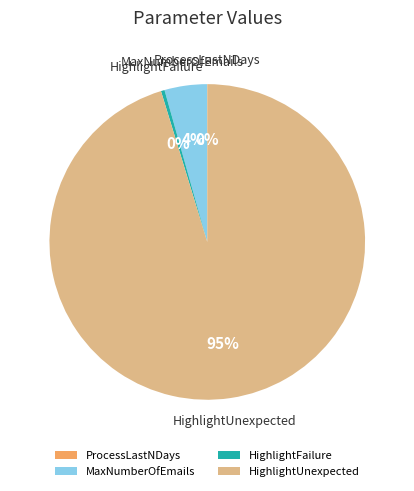

Which slice is the largest?

HighlightUnexpected